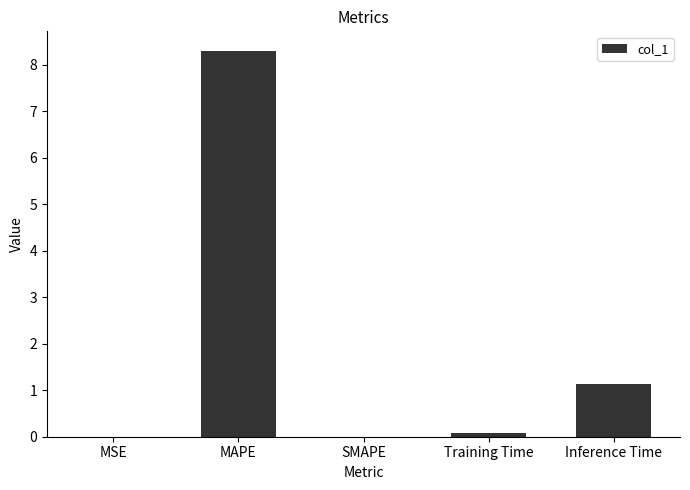

What is the change in value from SMAPE to Inference Time?

+1.1